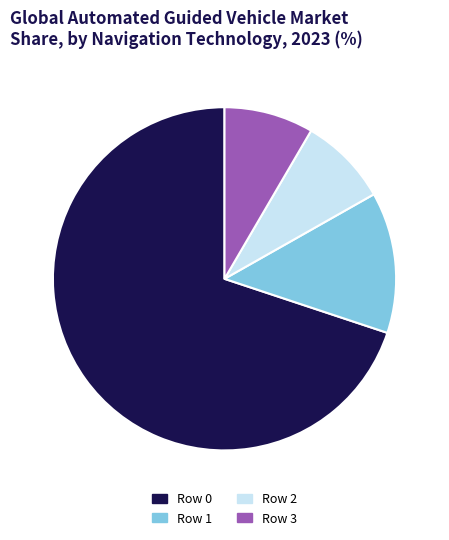

Do Row 1 and Row 2 together represent more than half of the pie?

No